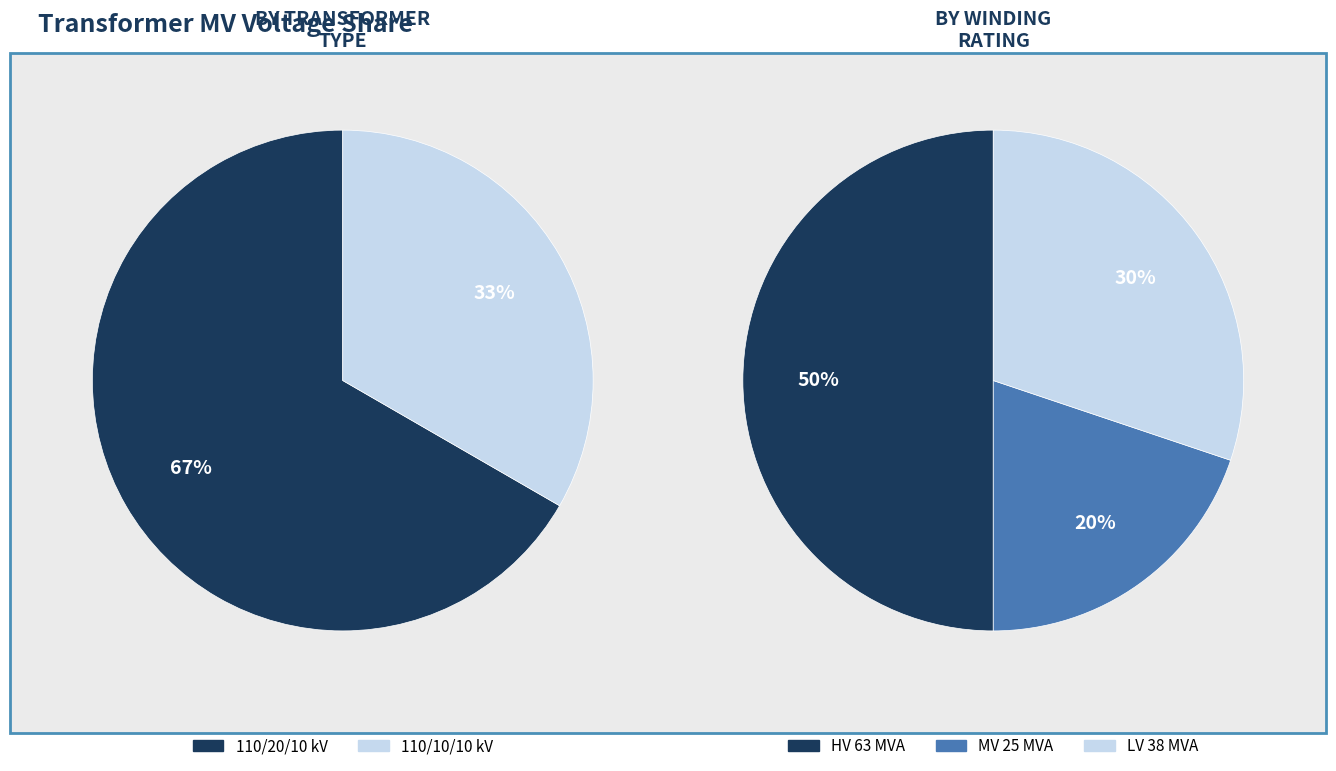

Rank the categories by value from lowest to highest.

63/25/38 MVA 110/10/10 kV, 63/25/38 MVA 110/20/10 kV